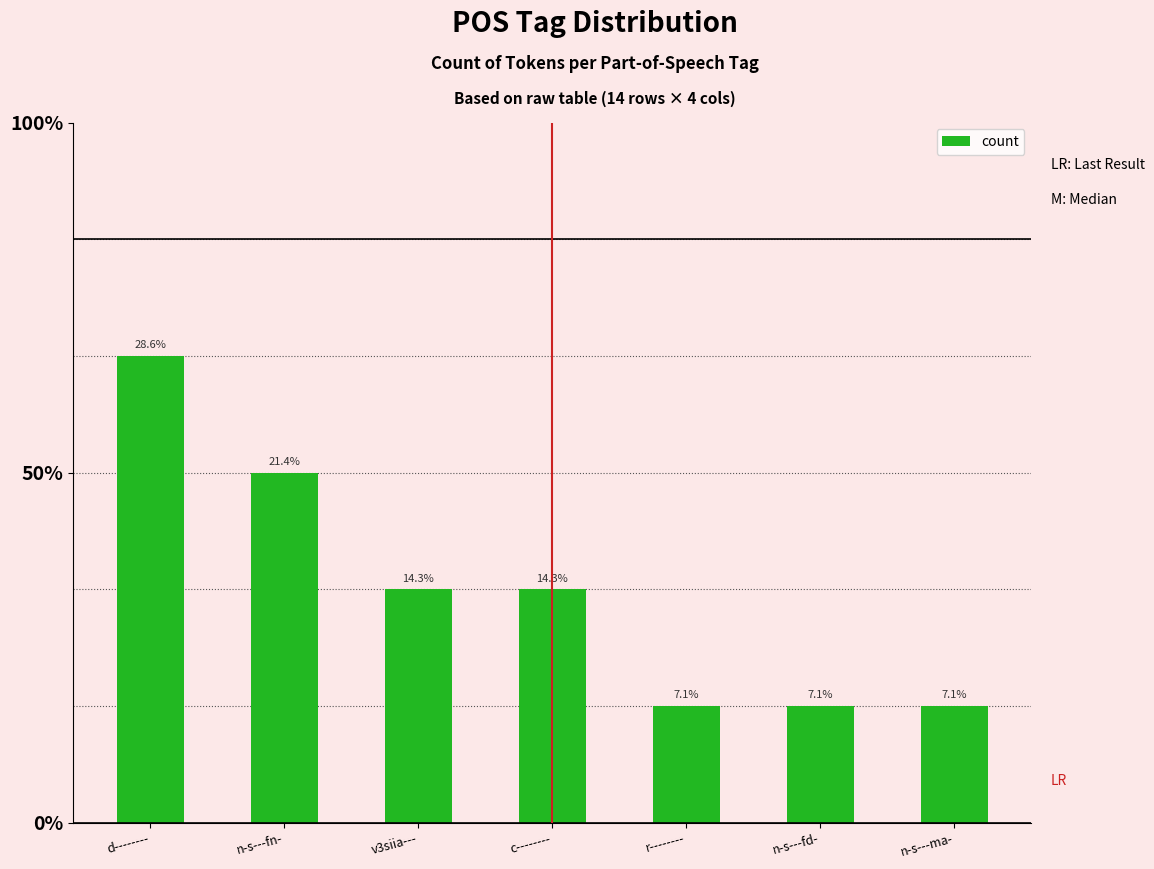

Approximately how many times larger is the value at c-------- compared to n-s---fd-?

2.0